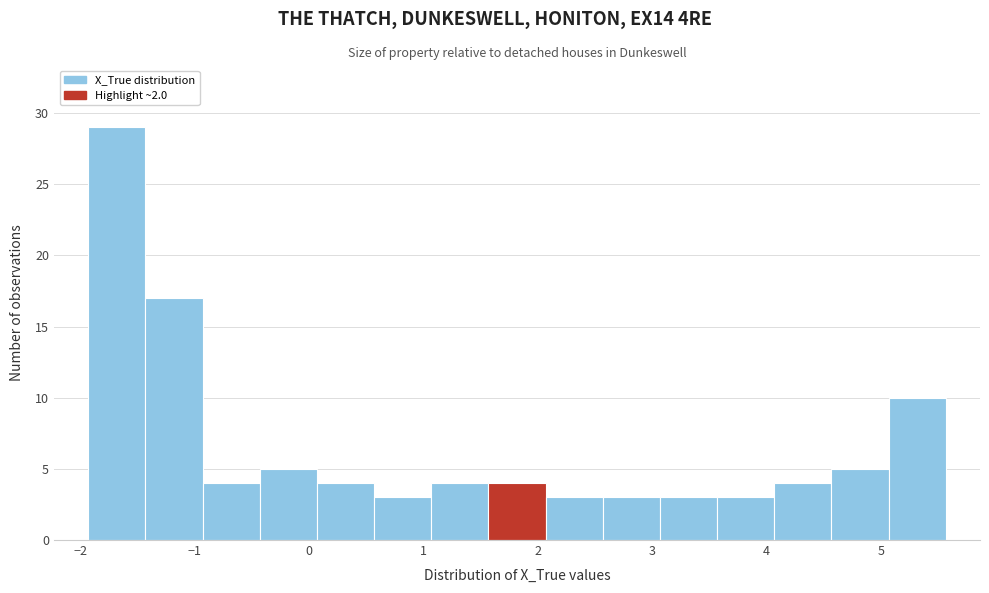

How tall is the bar that spans 4.1 to 4.6 on the x-axis? Neither the bar edges nor the heights are printed on the chart, so give them approximately, as read against the axes.

4